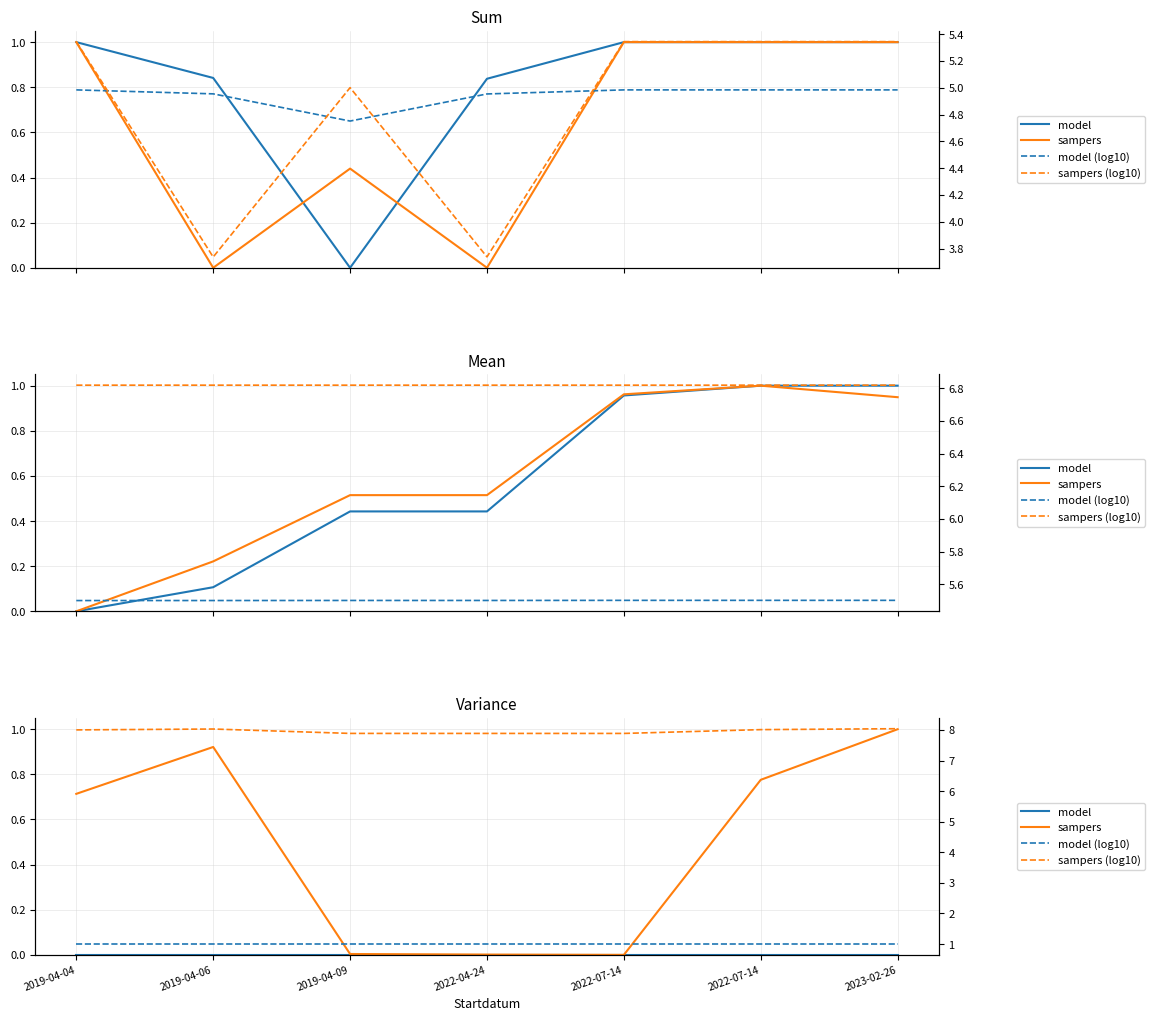

What is the sum of all sampers values?

3.4